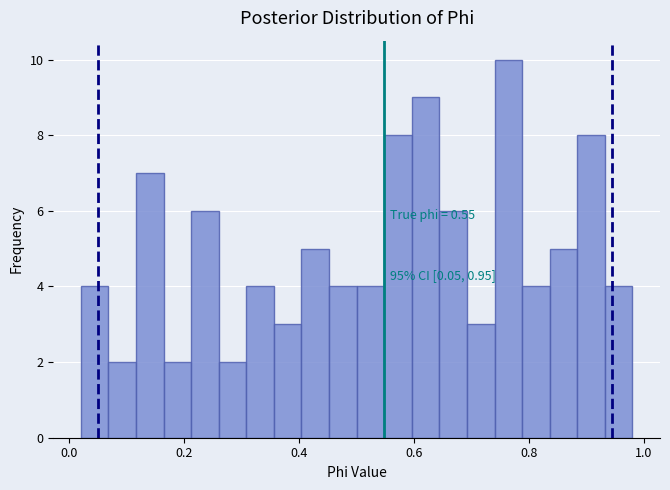

Around what value on the x-axis is the tallest bar? Give the approximate position of its centre, as read against the axis.

0.76